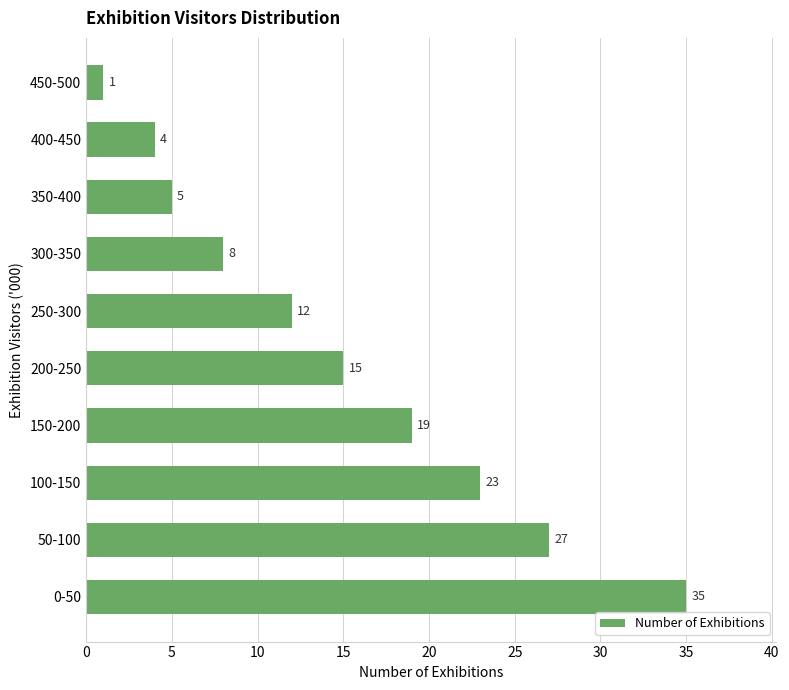

What is the sum of all values?

149